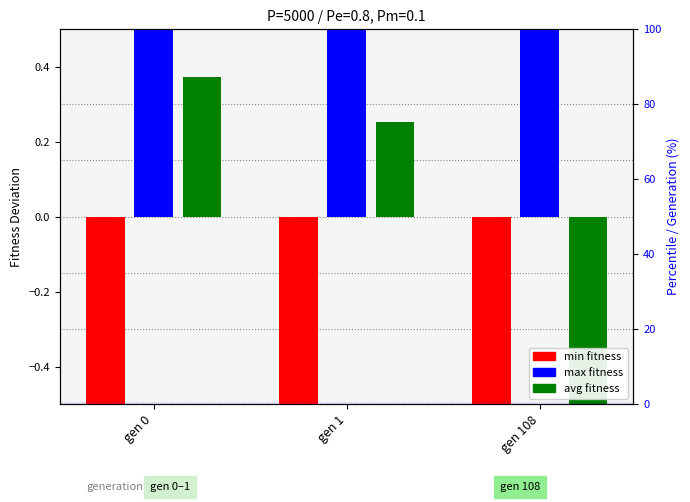

Is it true that avg equals 0.3 at gen 1?

True